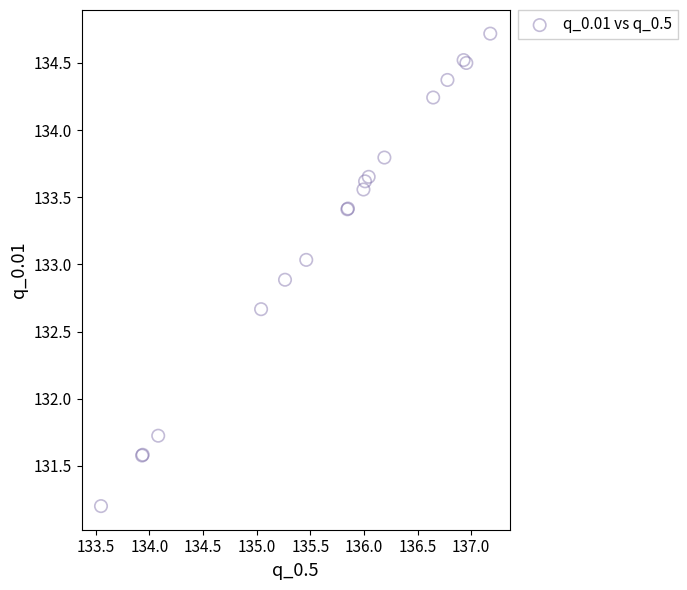

What Y value in the scatter plot is closest to 132?

131.7